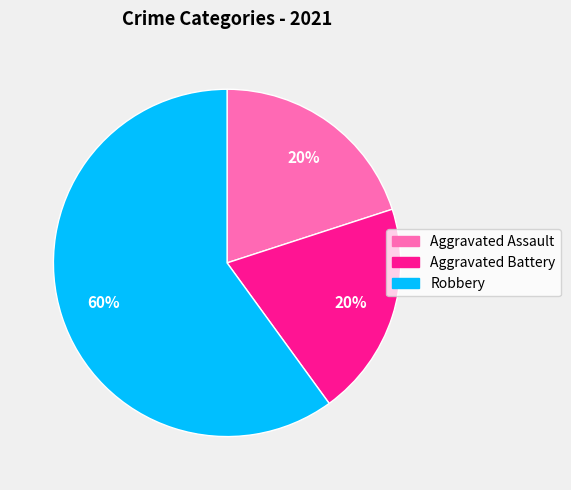

To the nearest percent, what is the difference between the largest and smallest slice percentages?

40%